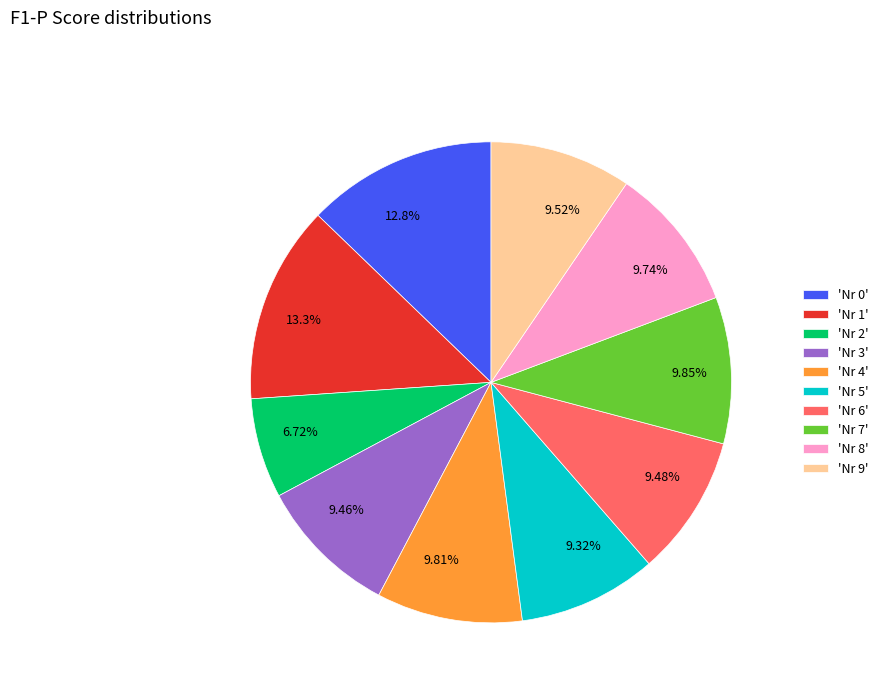

Does any single category account for the majority?

No